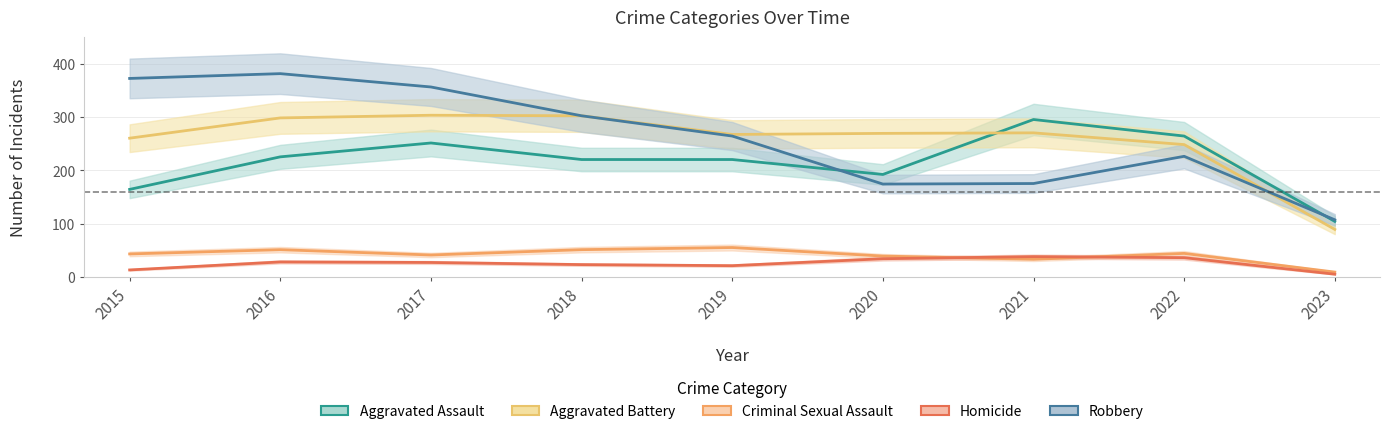

The value of Robbery at 2021 is 175. True or false?

True